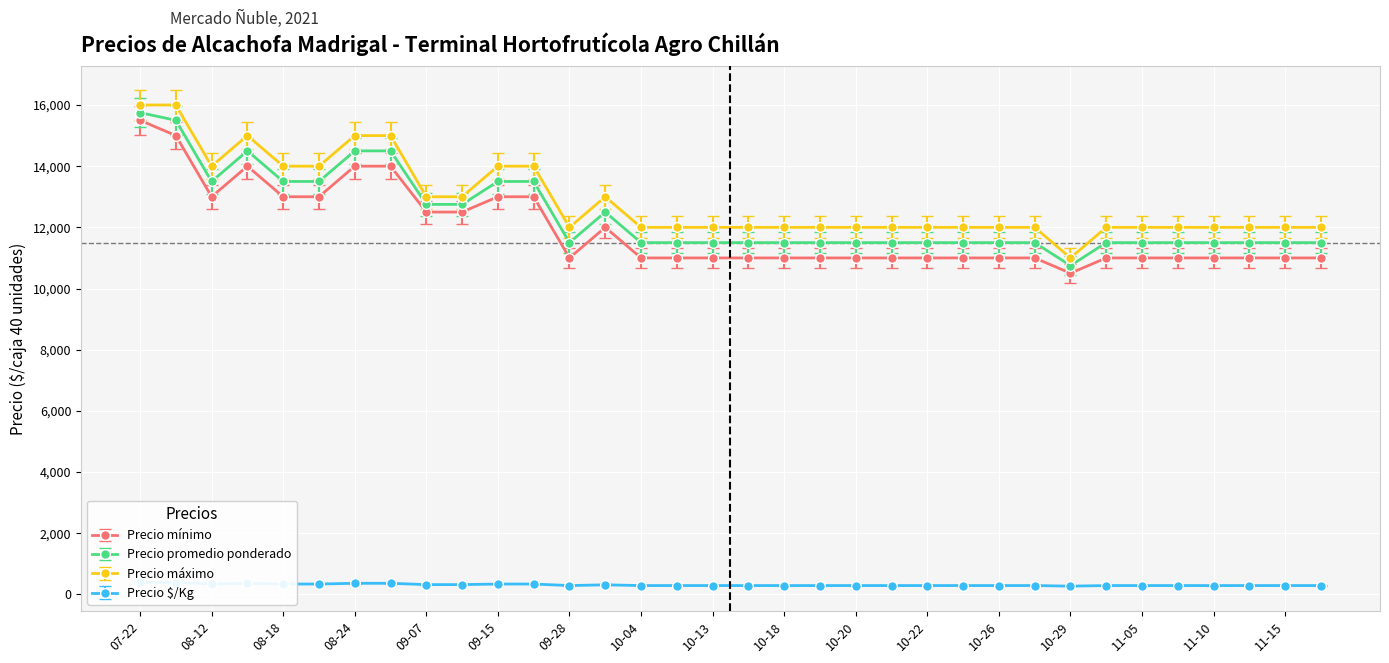

What is the average value of the Precio mínimo series?

11912